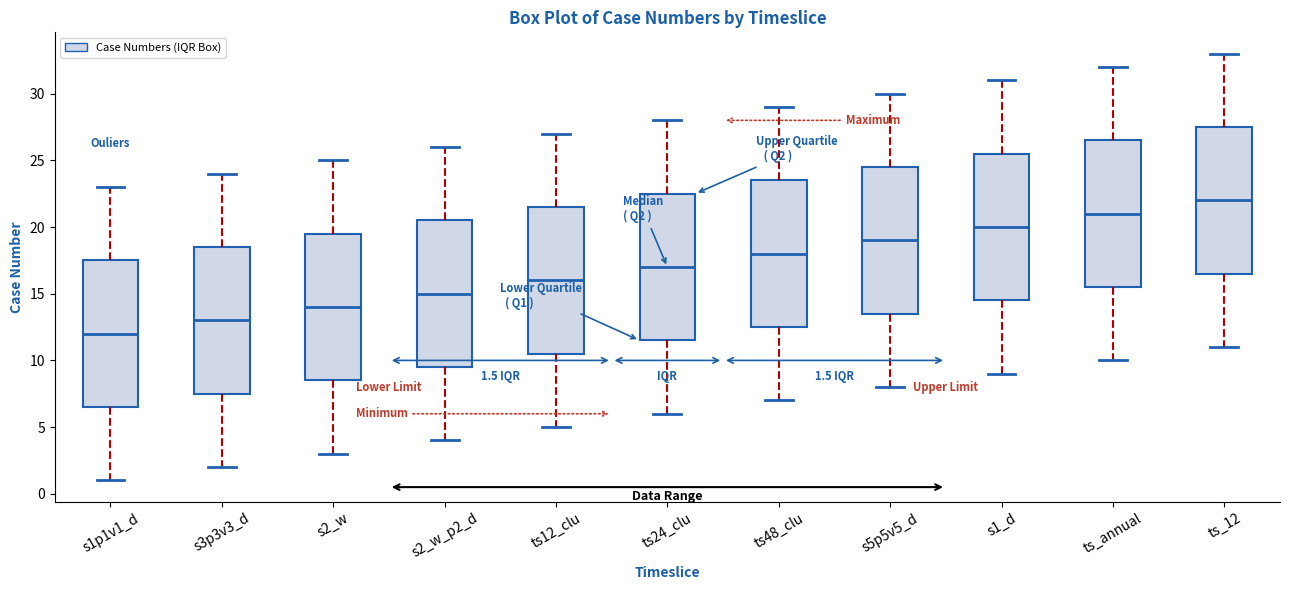

Which box has the highest median line?

ts_12